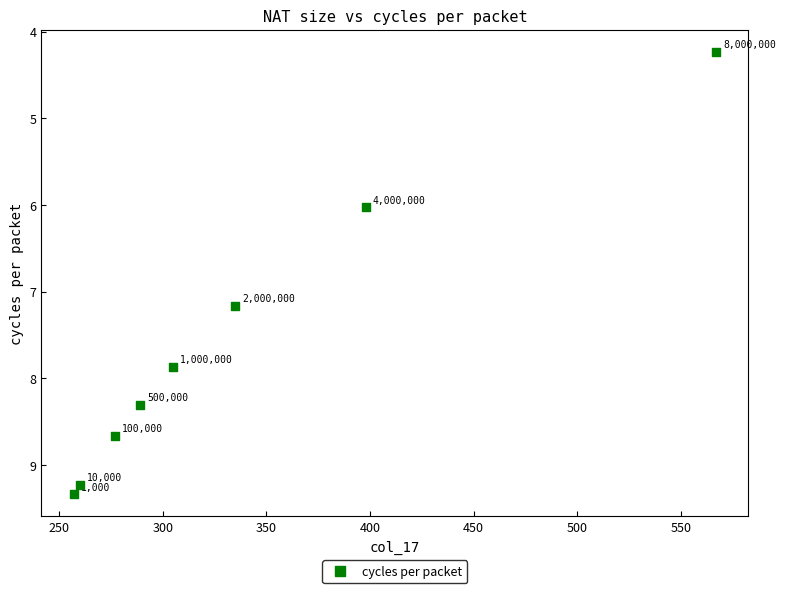

What Y value in the scatter plot is closest to 6?

6.0